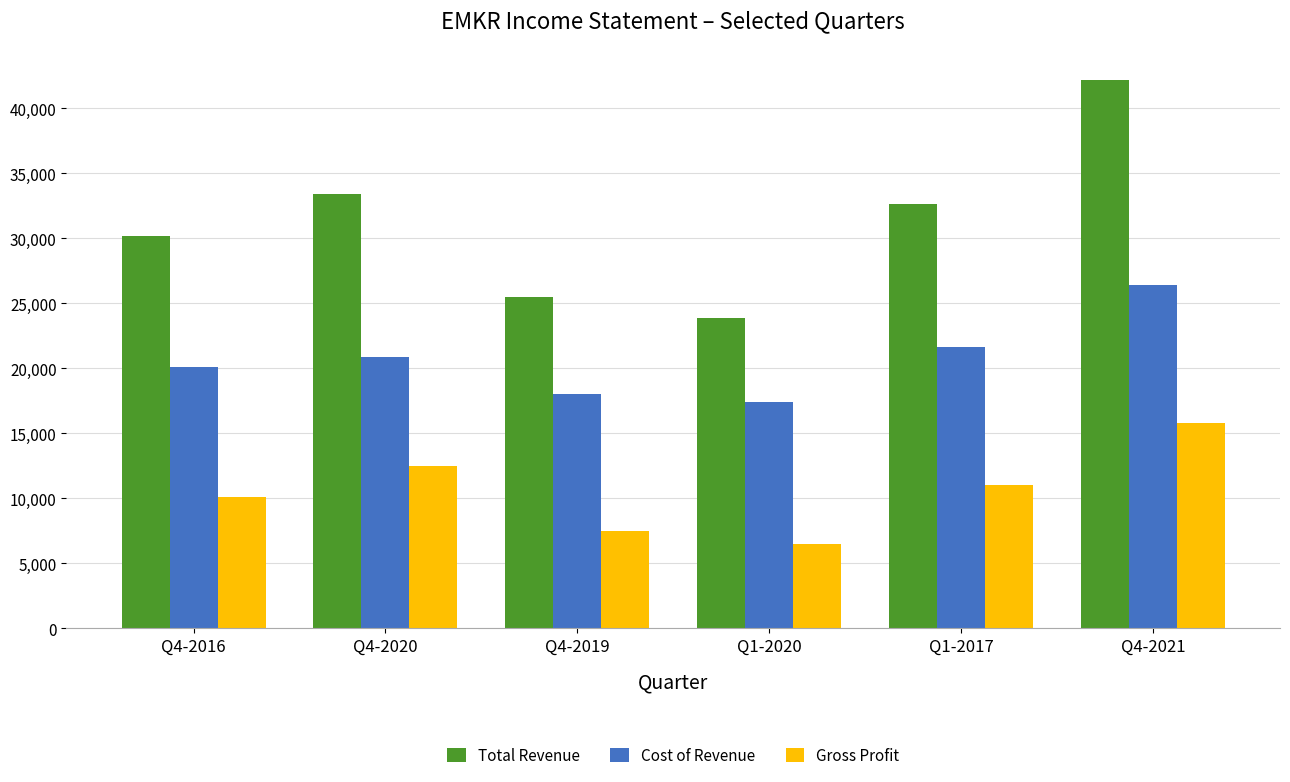

What is the difference between the maximum and second lowest values in the Cost of Revenue series?

8400